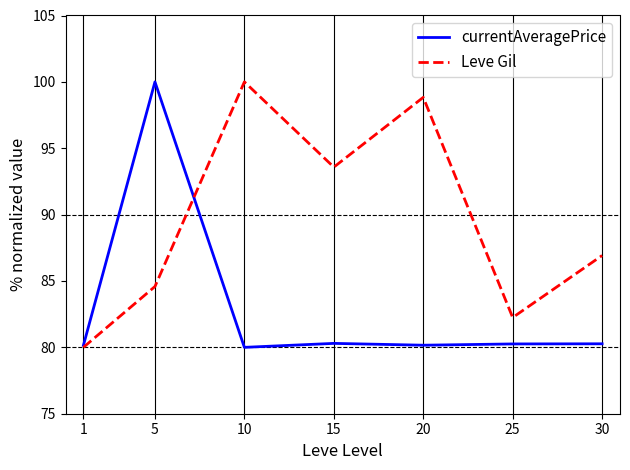

Between 25 and 30, which series saw the biggest shift?

Leve Gil